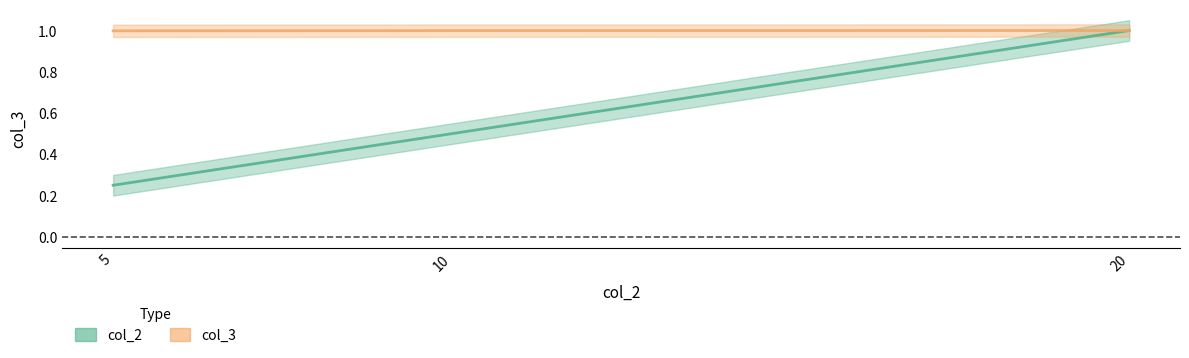

What value does the col_2 series have at 20?

1.0